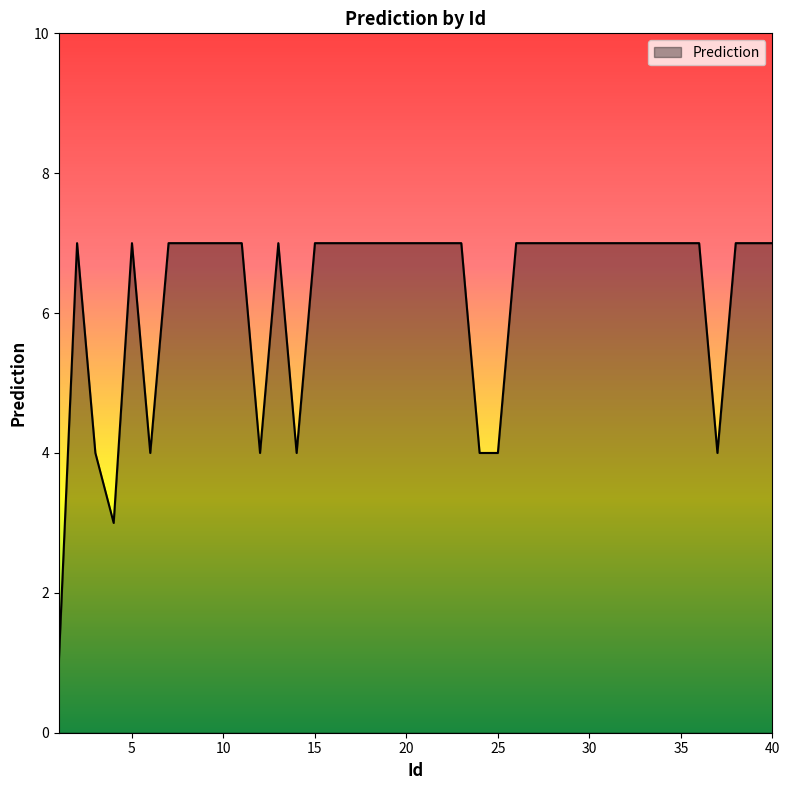

What is the sum of all values?

249